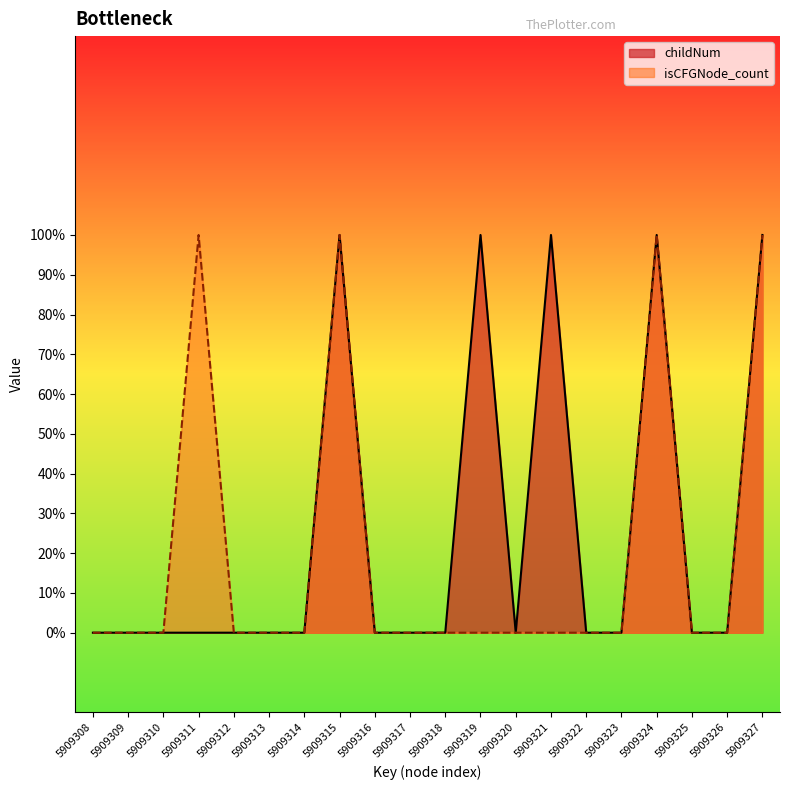

How many interior local peaks does the isCFGNode_count series have?

3